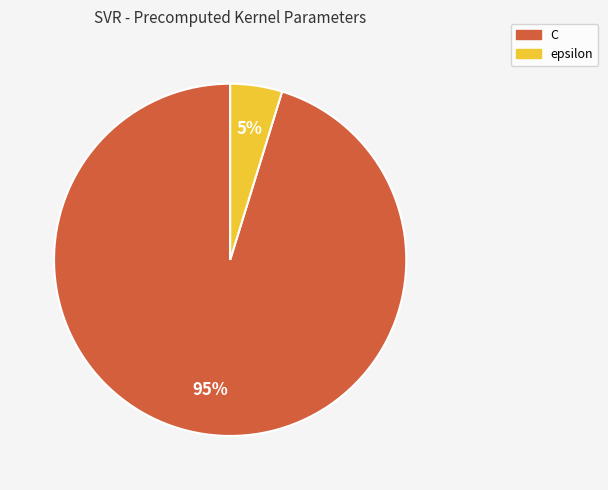

What percentage is the epsilon slice, to the nearest percent?

5%